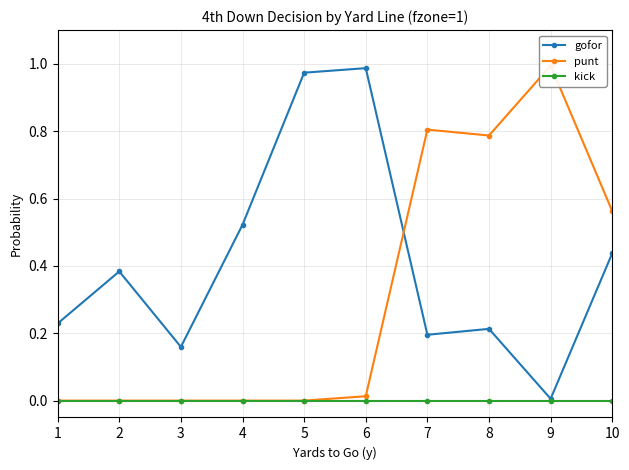

Does the chart have visible grid lines?

Yes